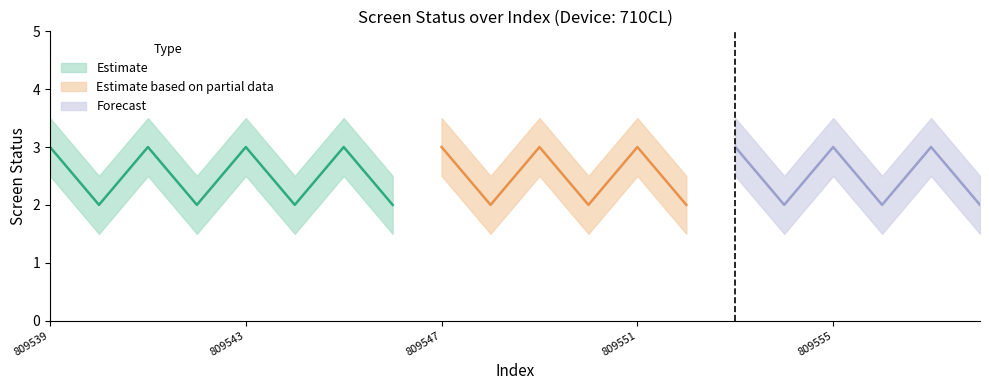

Where is the first local maximum for screen_status?

809541